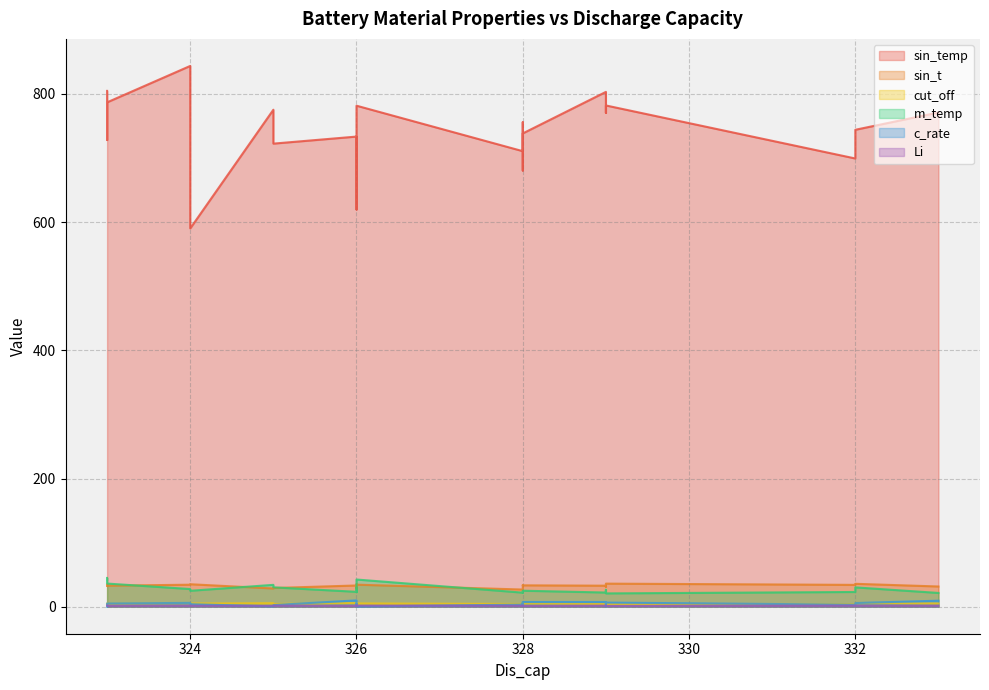

List the series in order of their peak value, highest first.

sin_temp, m_temp, sin_t, c_rate, cut_off, Li